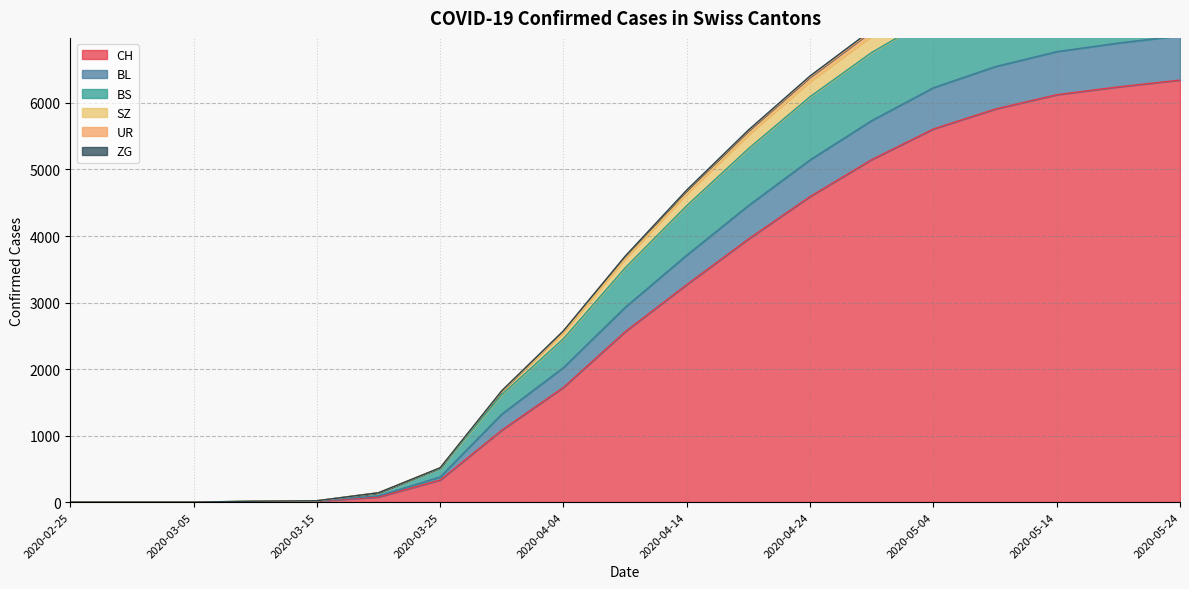

The value of UR at 2020-05-14 is 4840. True or false?

False